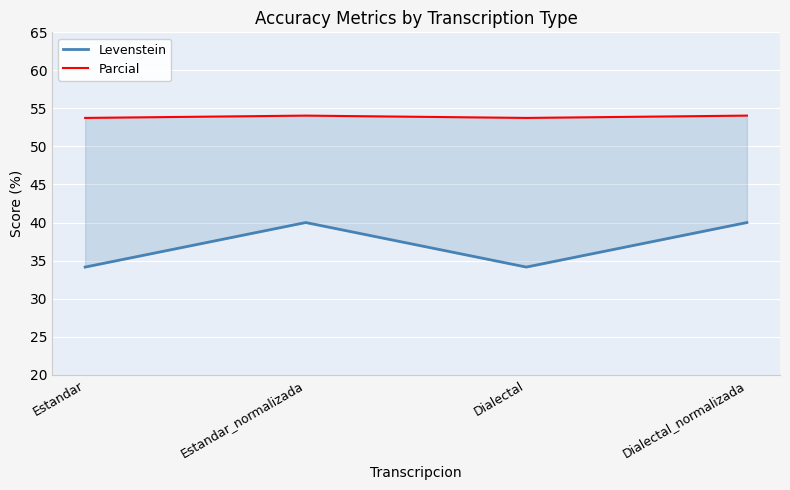

How many categories are shown in the chart?

4